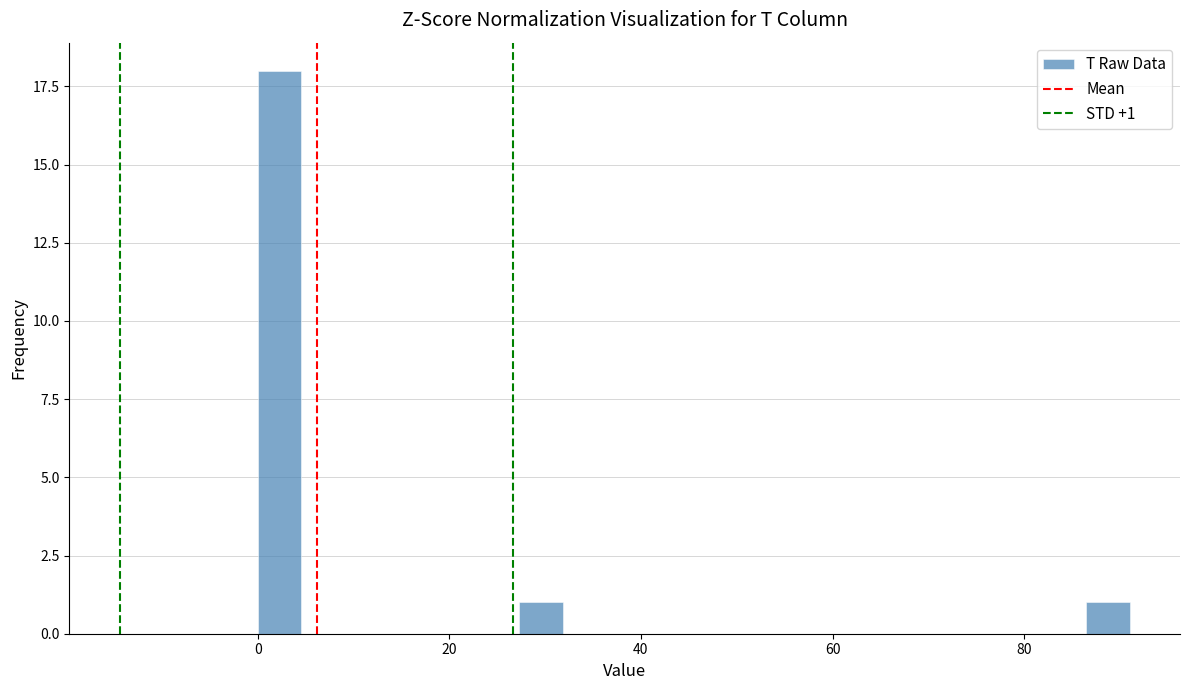

Around what value on the x-axis is the tallest bar? Give the approximate position of its centre, as read against the axis.

2